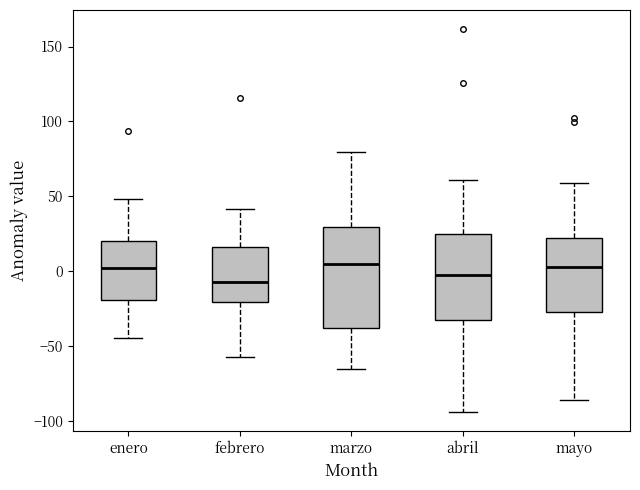

Reading left to right, transcribe this box plot: for each box, give where its median line is, the range the box spans, and where its two whiskers end, as read against the y-axis. The values are not printed on the chart, so give them approximately, as read against the axis.

enero: median 0, box -20 to 20, whiskers -45 to 50
febrero: median -5, box -20 to 15, whiskers -55 to 40
marzo: median 5, box -40 to 30, whiskers -65 to 80
abril: median 0, box -30 to 25, whiskers -95 to 60
mayo: median 5, box -25 to 20, whiskers -85 to 60